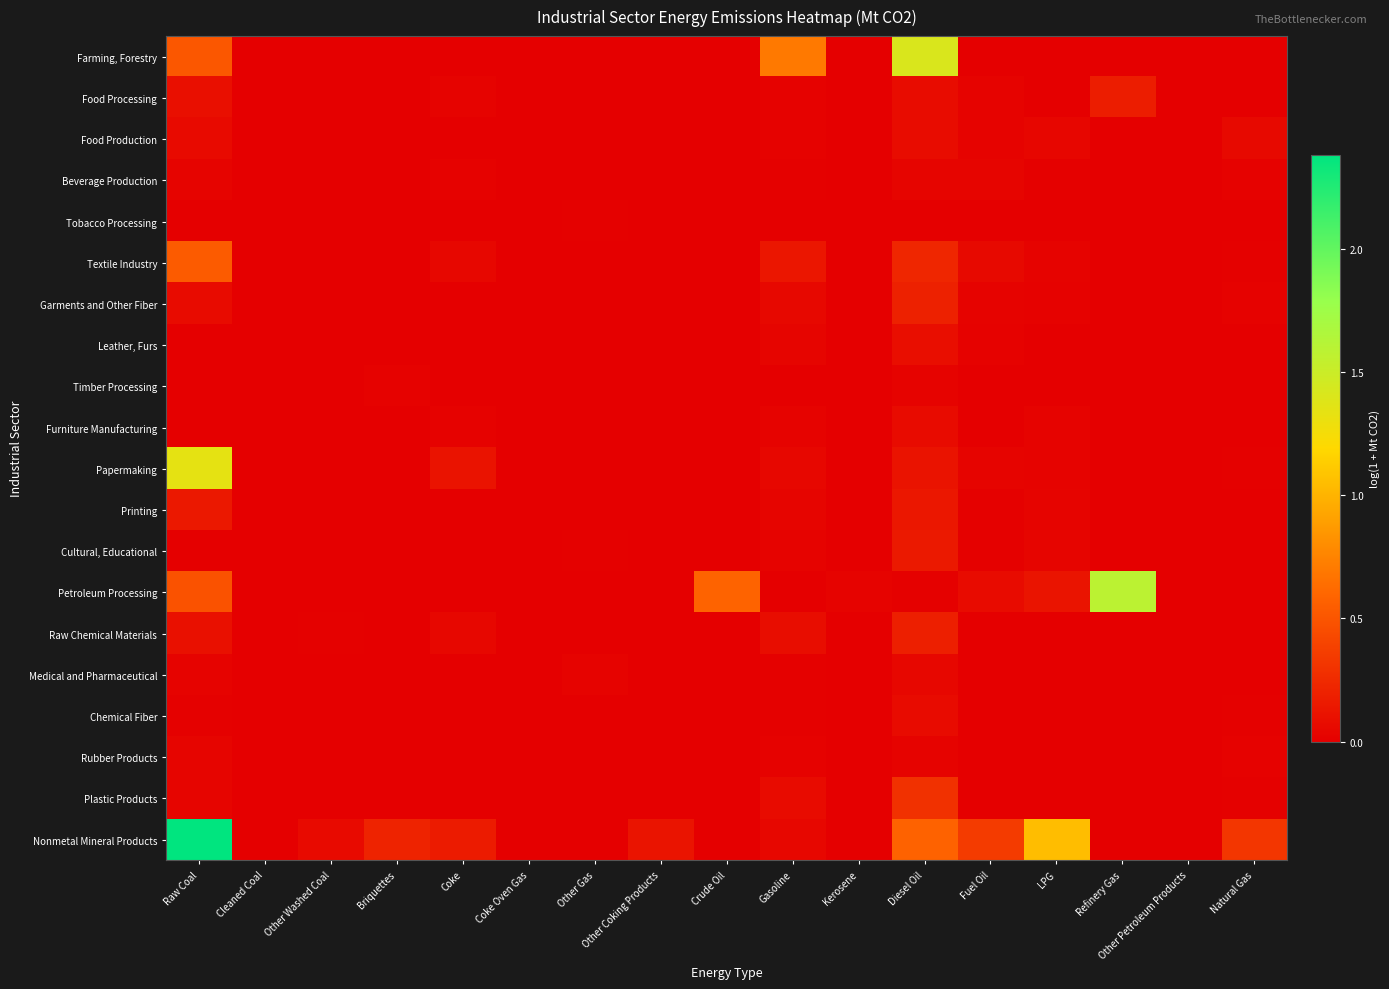

Rank the series by their maximum value, from lowest to highest.

Tobacco Processing, Timber Processing, Rubber Products, Beverage Production, Medical and Pharmaceutical, Furniture Manufacturing, Chemical Fiber, Food Production, Leather, Furs, Printing, Cultural, Educational, Food Processing, Raw Chemical Materials, Garments and Other Fiber, Plastic Products, Textile Industry, Papermaking, Farming, Forestry, Petroleum Processing, Nonmetal Mineral Products